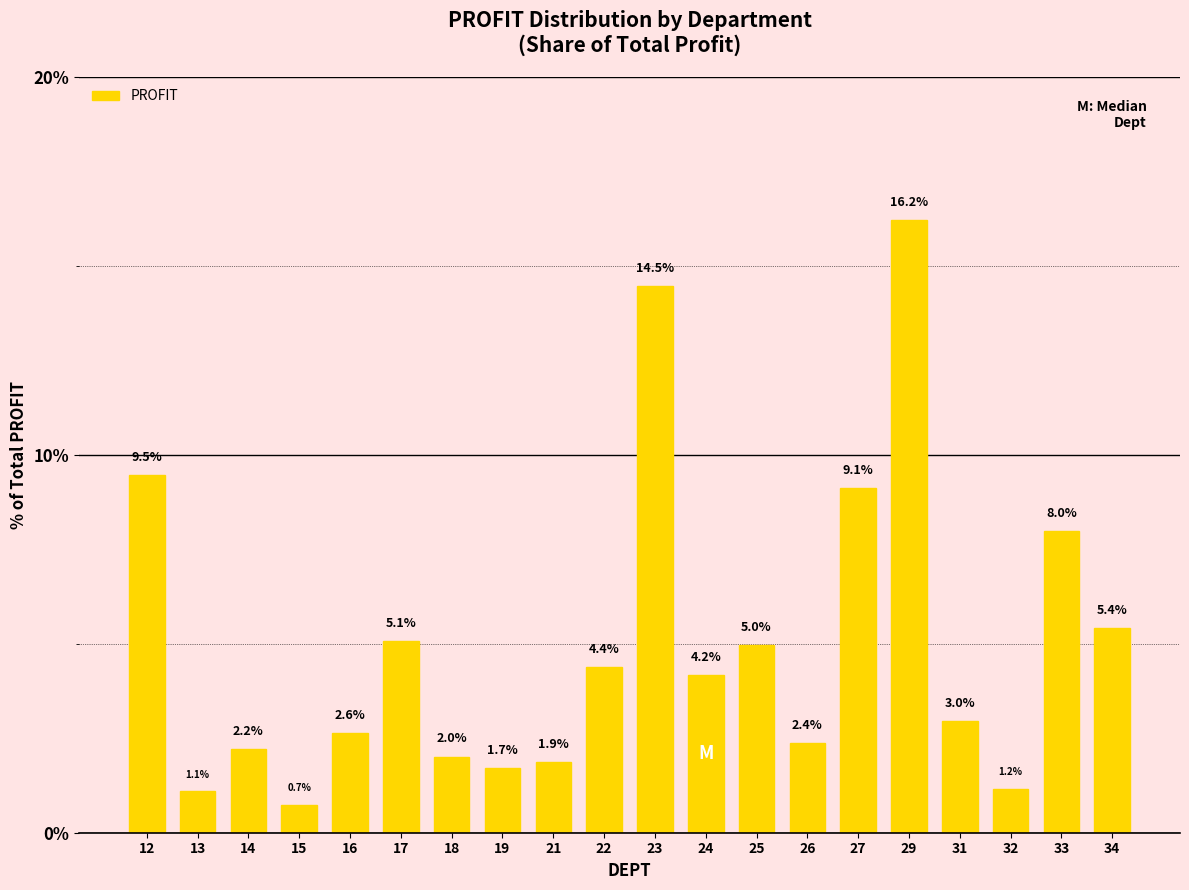

What is the value of the 3rd bar from the left?

2.2